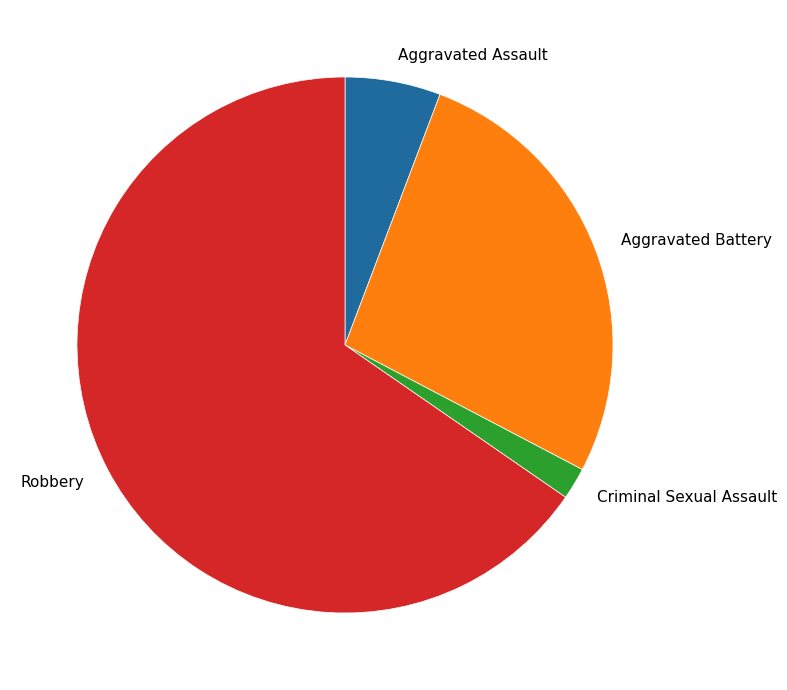

Is it true that Aggravated Assault is 1% of the pie?

False